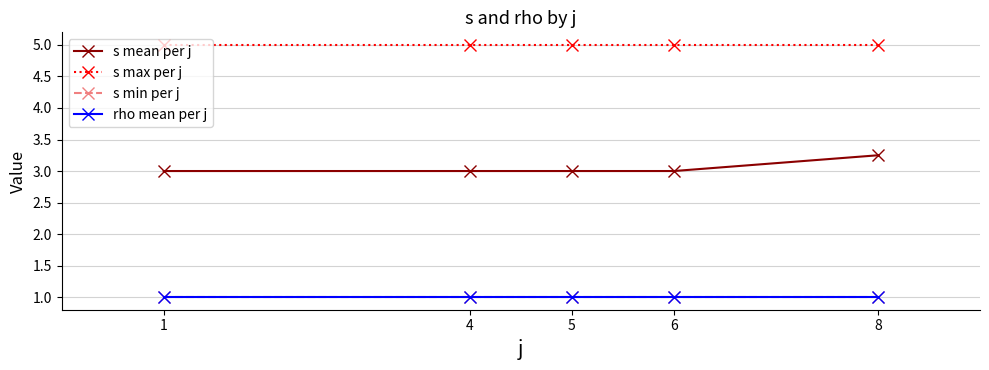

Is the value of s mean per j at 8 greater than the value of rho mean per j at 5?

Yes